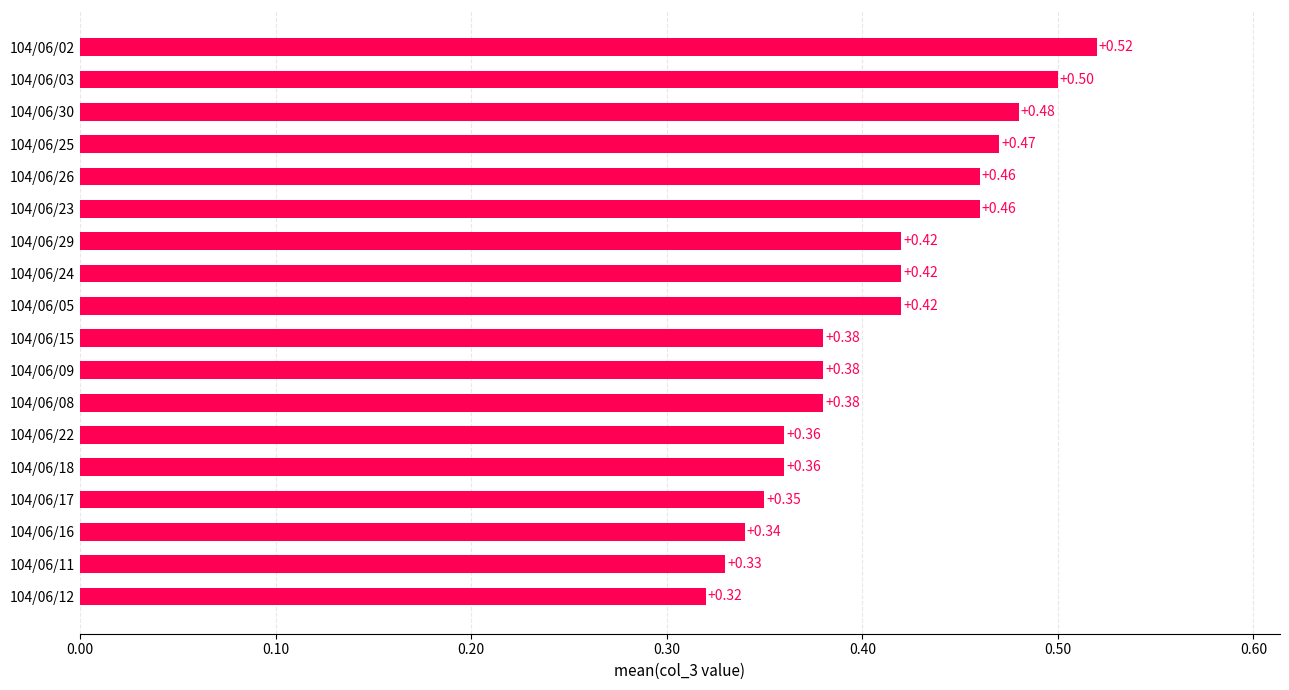

Which category has the highest value across all series?

104/06/02